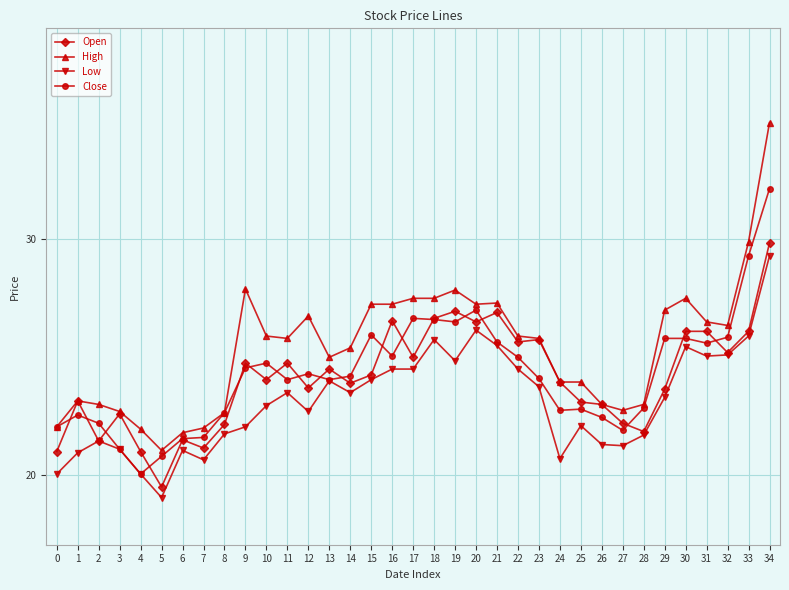

Which series has the largest range (max minus min)?

High